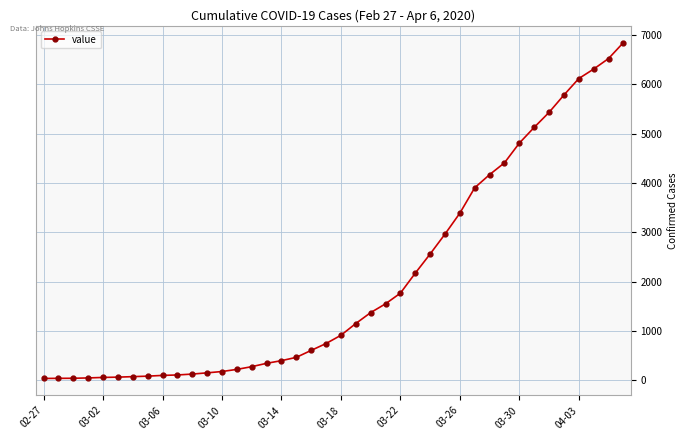

What is the greatest value displayed?

6844